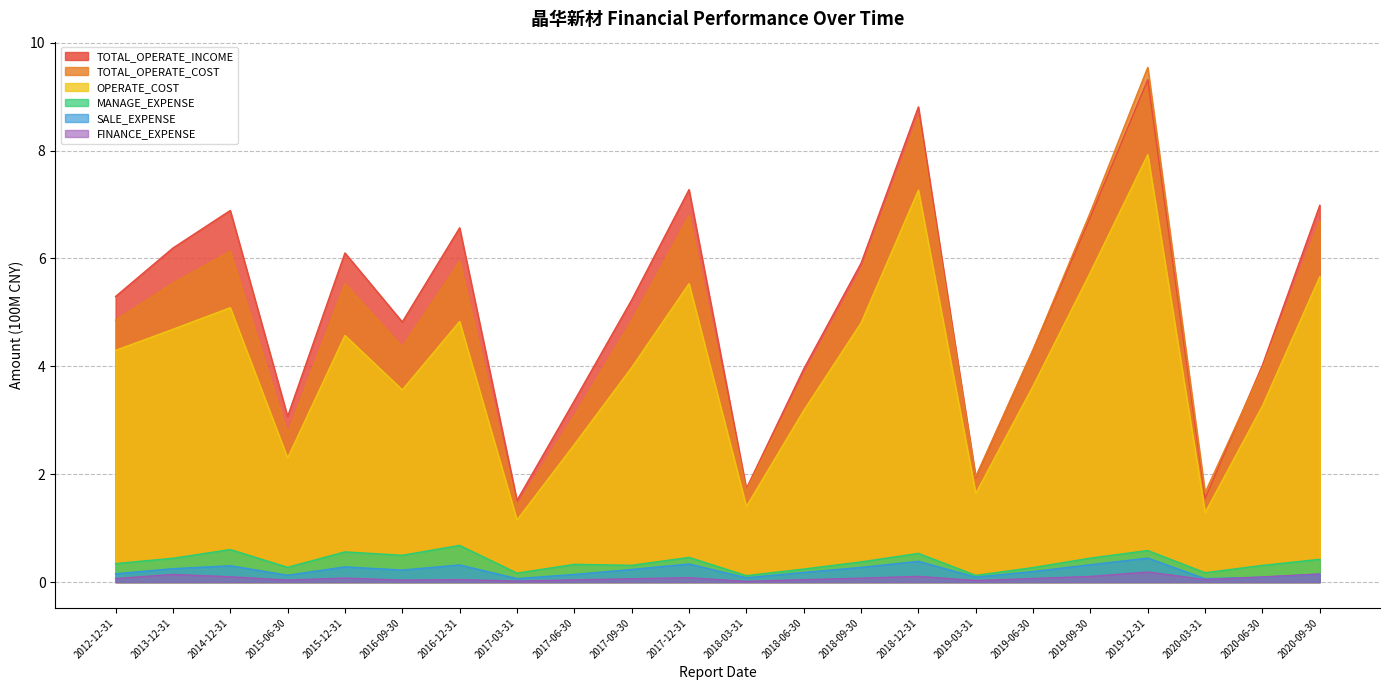

What position from the left is 2019-12-31?

19